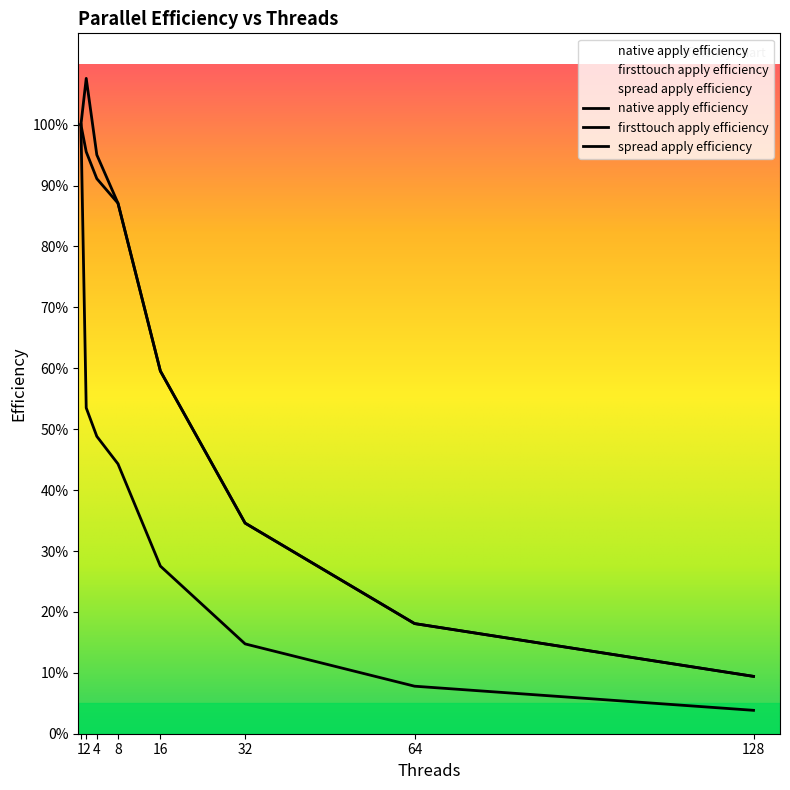

What is the value of the native apply efficiency point at the 3rd from the left?

0.5